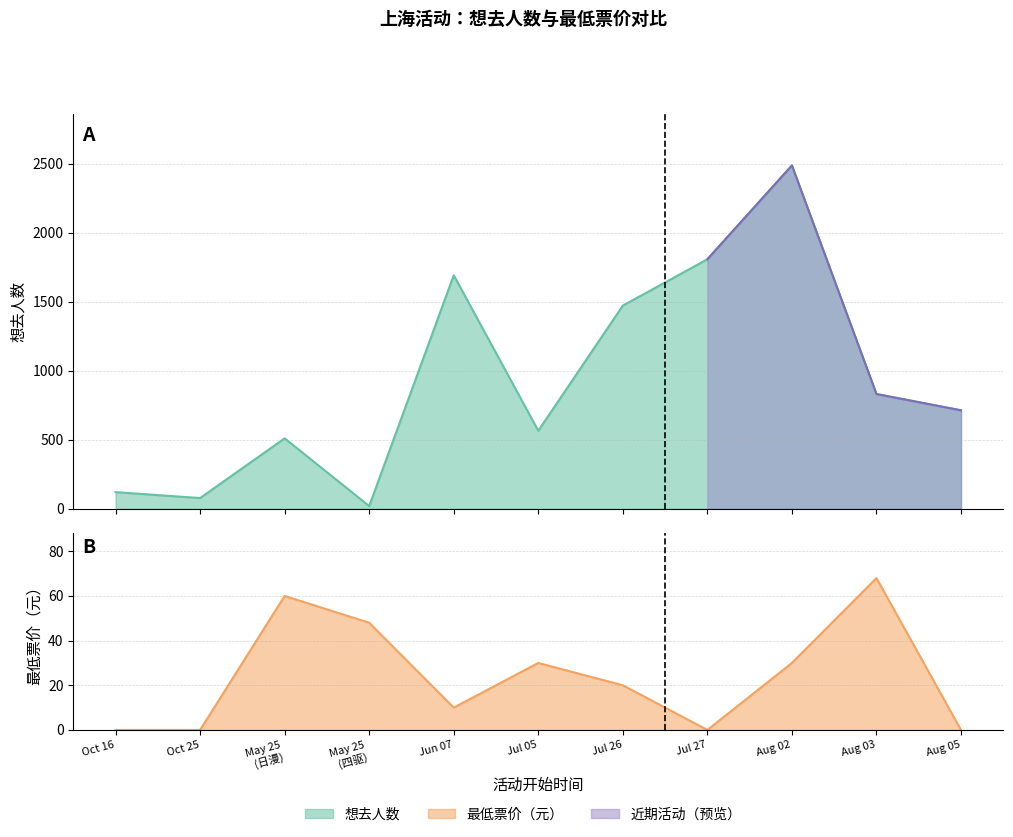

True or false: 想去人数 has more than 1 points higher than both neighbors.

True